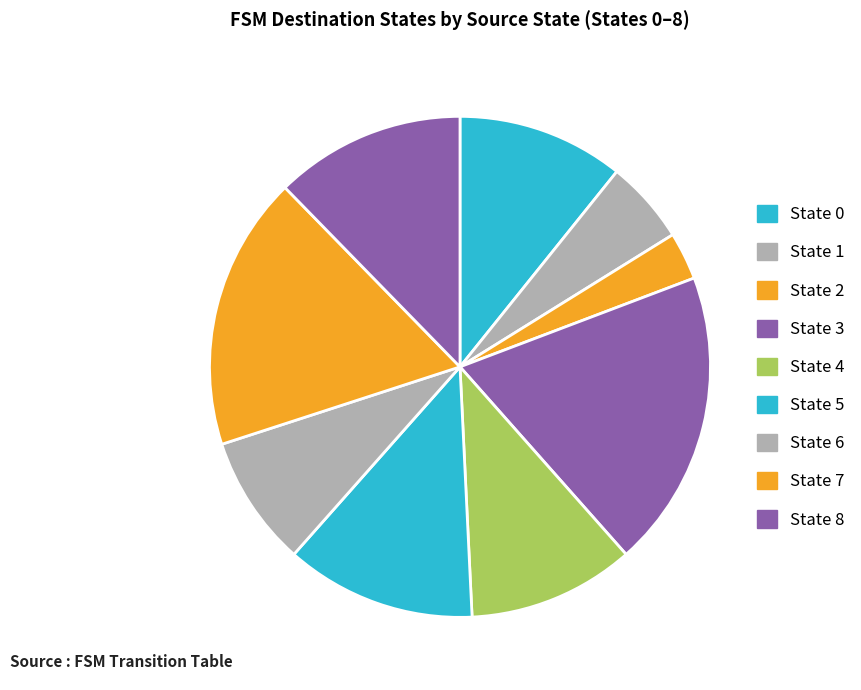

Is there a majority slice in this chart?

No